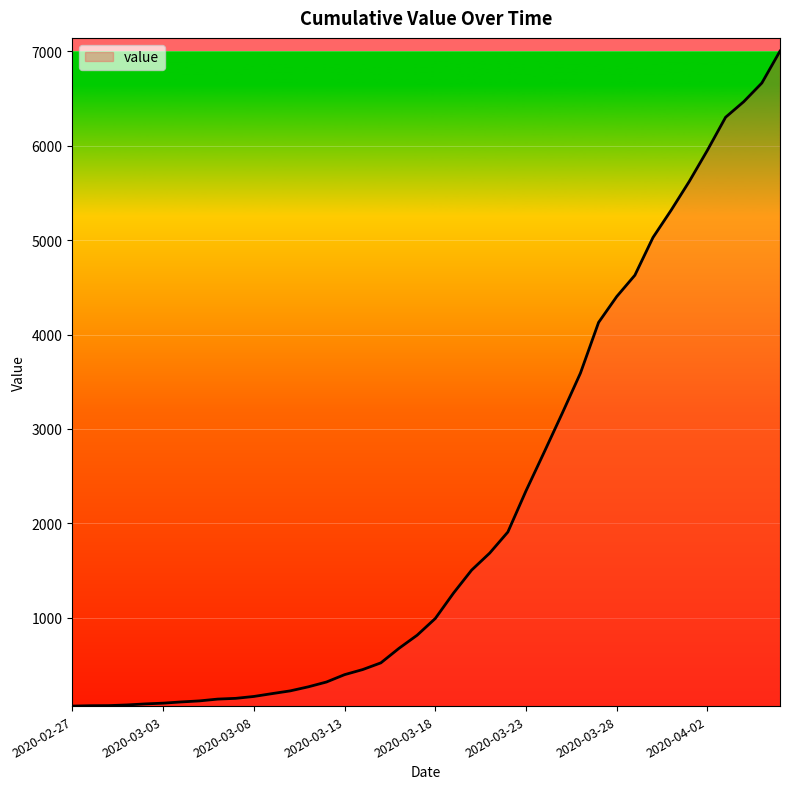

What is the difference between the maximum and minimum values?

6938